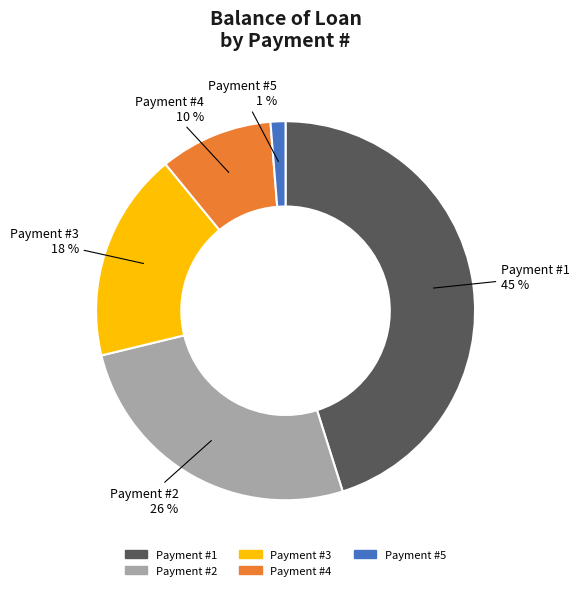

To the nearest percent, what is the average slice percentage?

20%